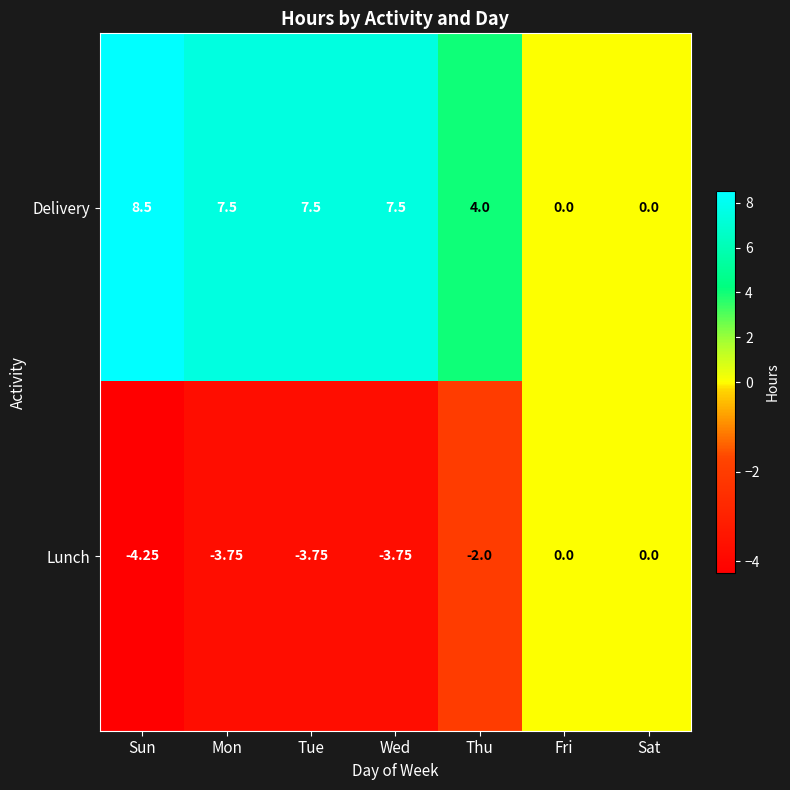

Which series has the widest spread of values?

Delivery